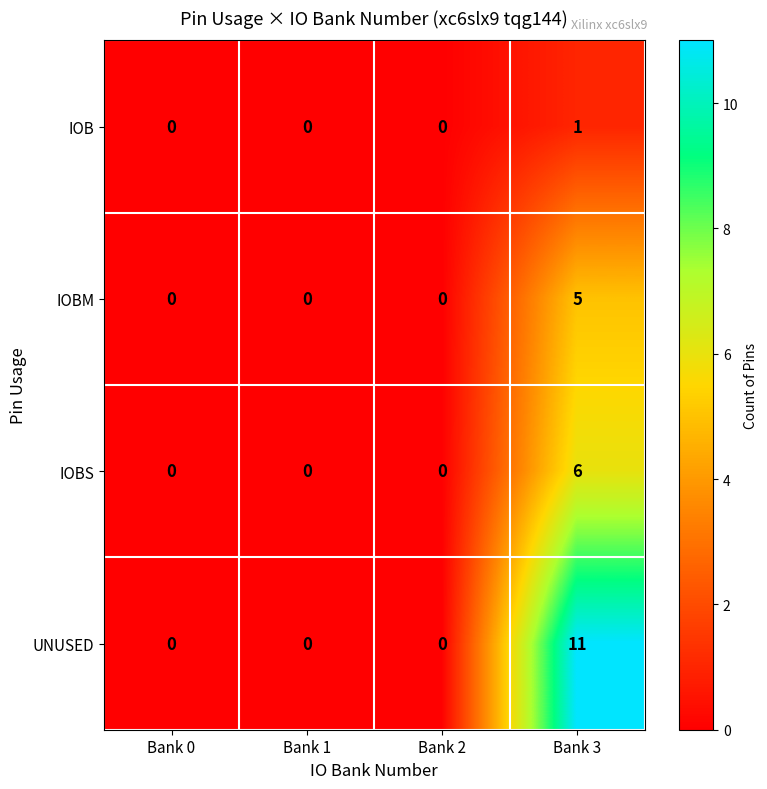

Which series has the largest range (max minus min)?

UNUSED